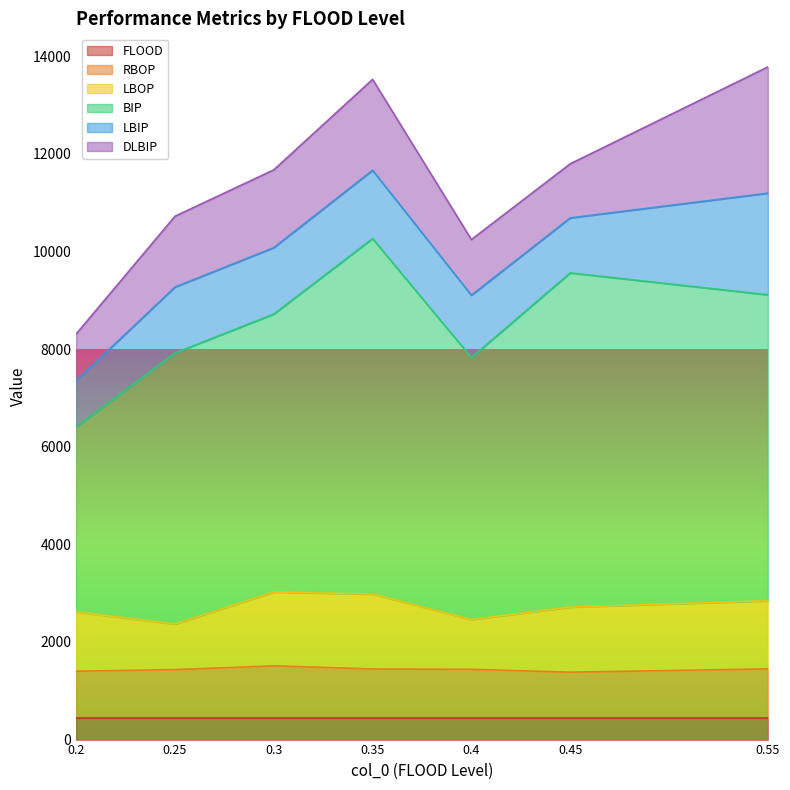

What is the lowest value of the FLOOD series?

447.0